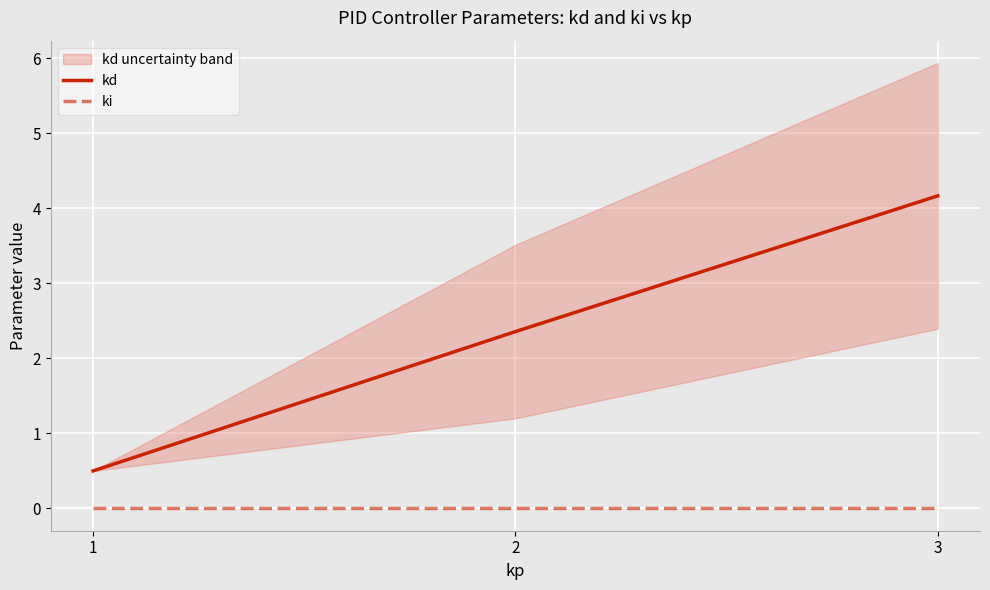

What is the total value across all series at 3?

4.2